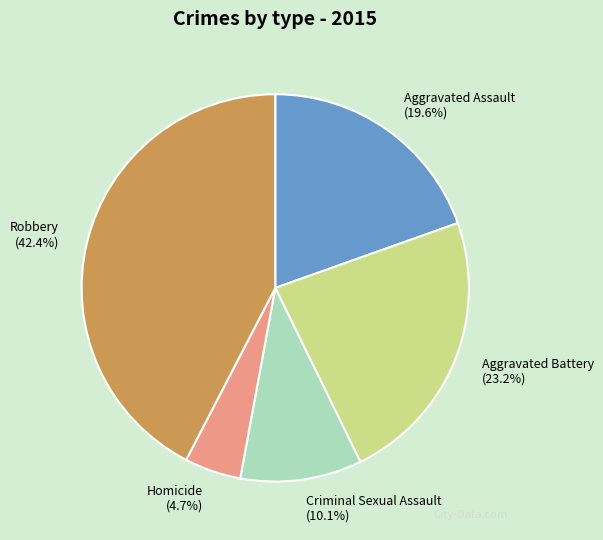

Between Aggravated Battery and Homicide, which is larger?

Aggravated Battery